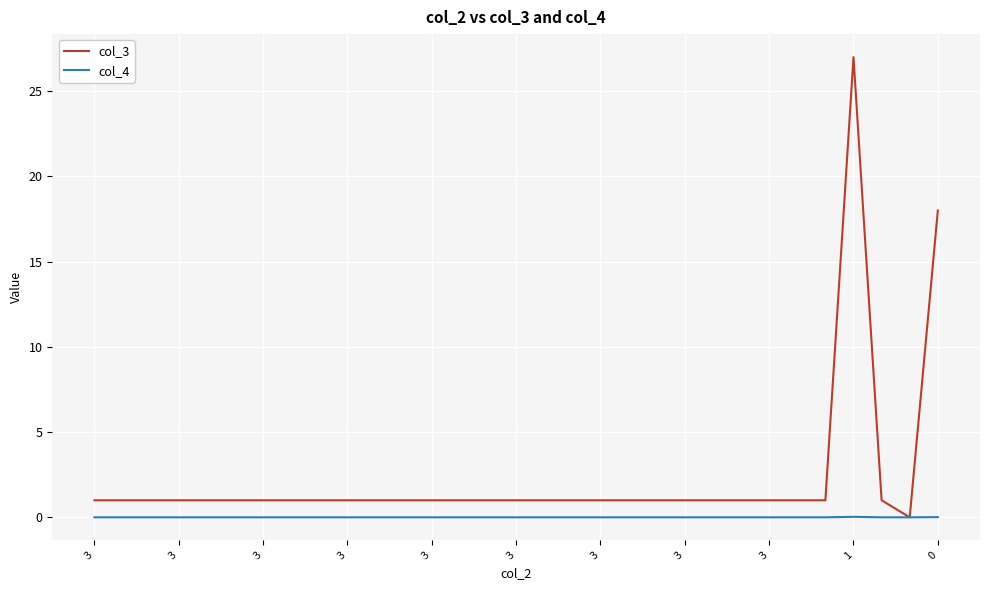

Rank the series by their average value, from lowest to highest.

col_4, col_3